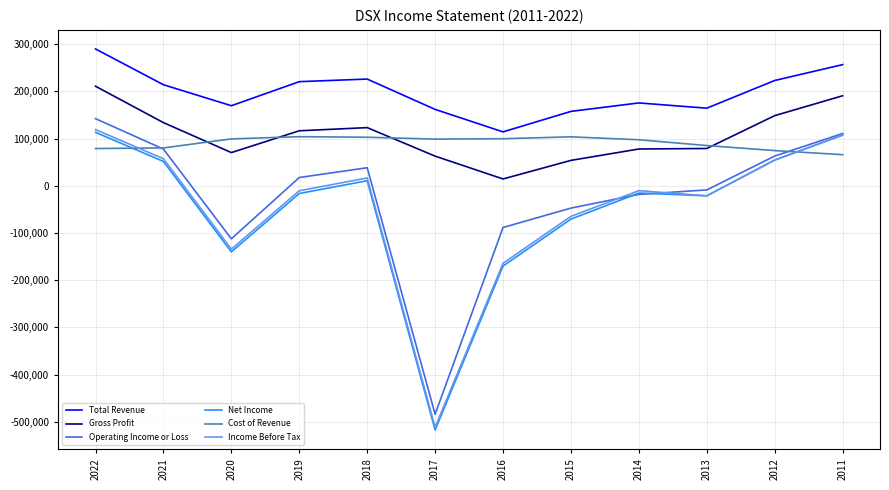

The value of Cost of Revenue at 2014 is 52979. True or false?

False